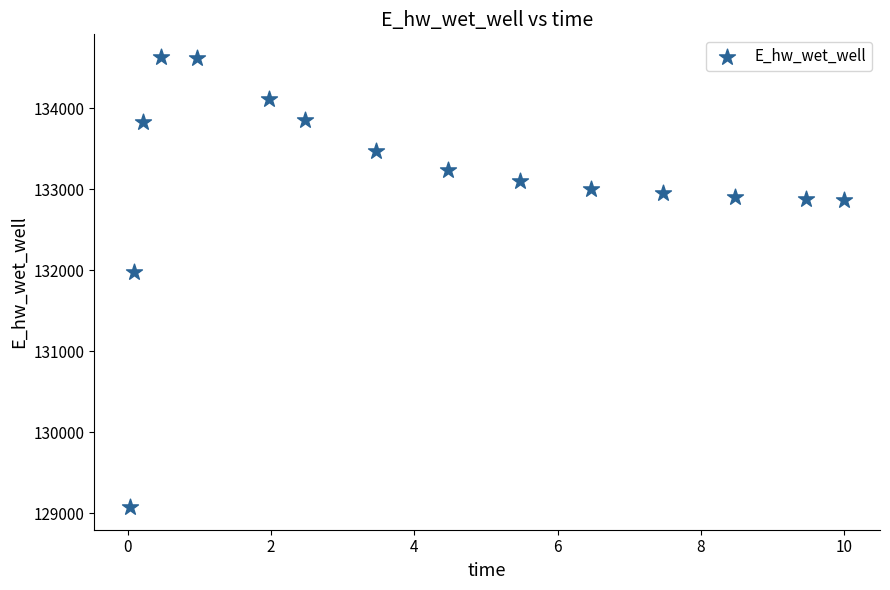

What is the range of Y values (max minus min)?

5560.1